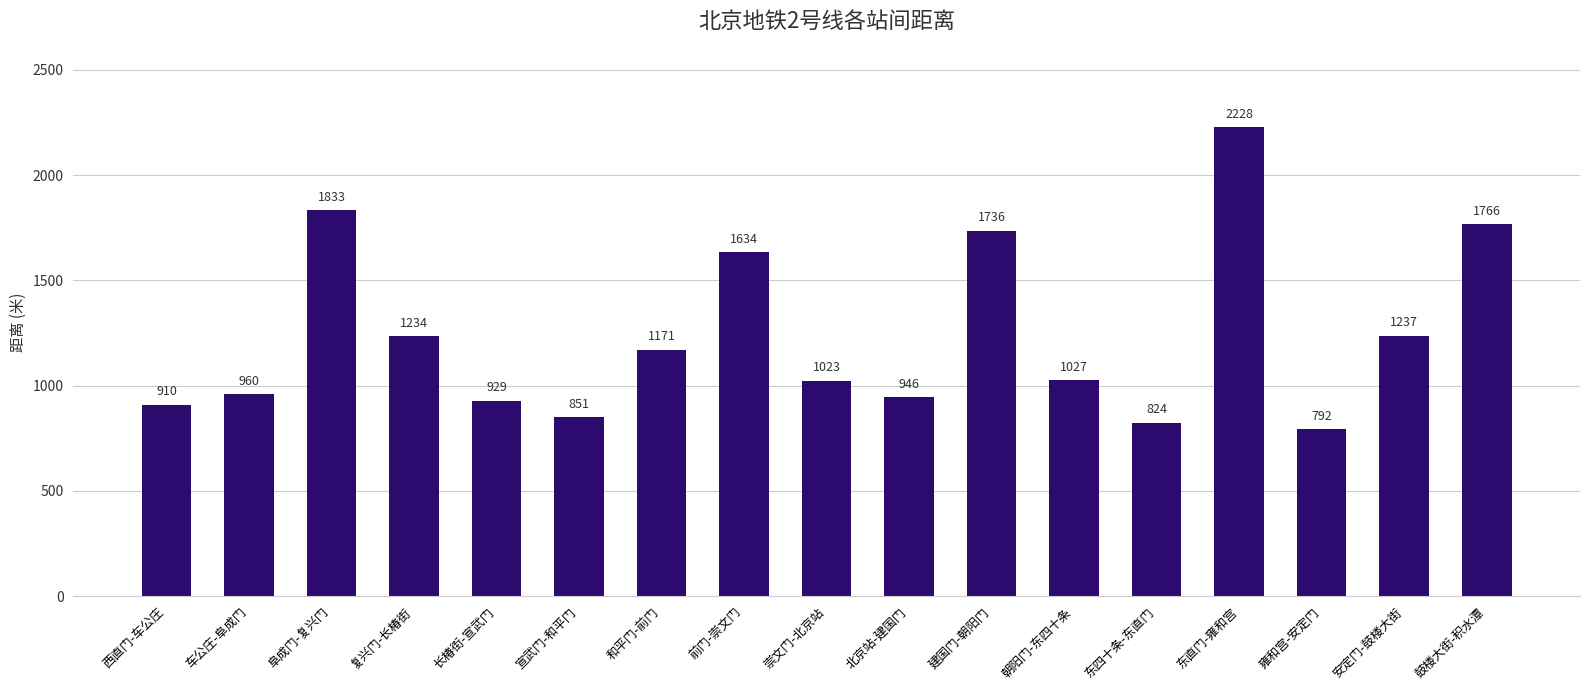

At which category does the chart reach its minimum across all series?

雍和宫-安定门